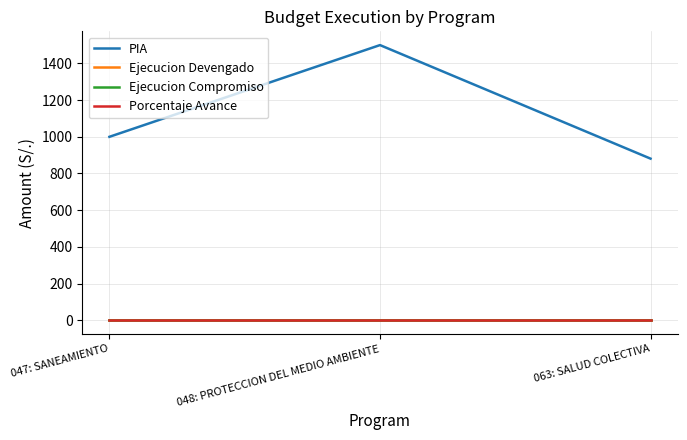

What is the spread (max minus min) of values at 048: PROTECCION DEL MEDIO AMBIENTE?

1500